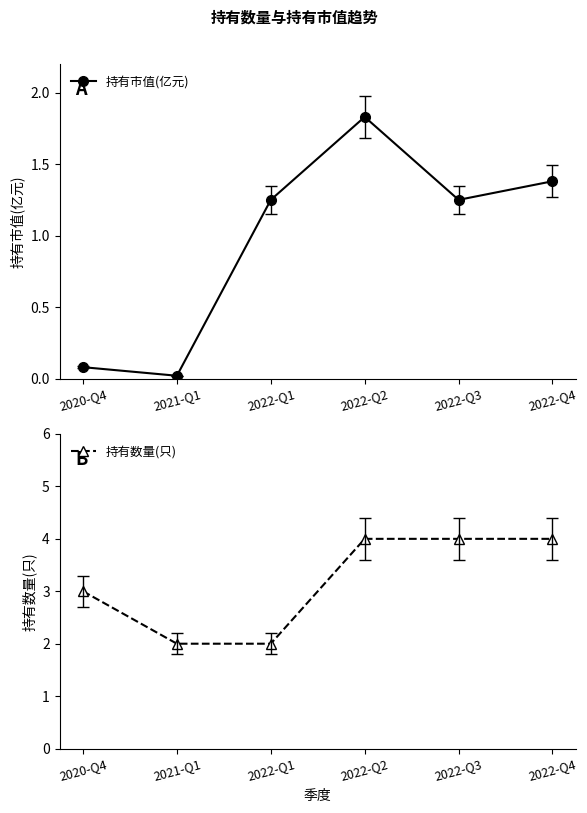

True or false: 持有市值(亿元) and 持有数量(只) cross at least once.

False